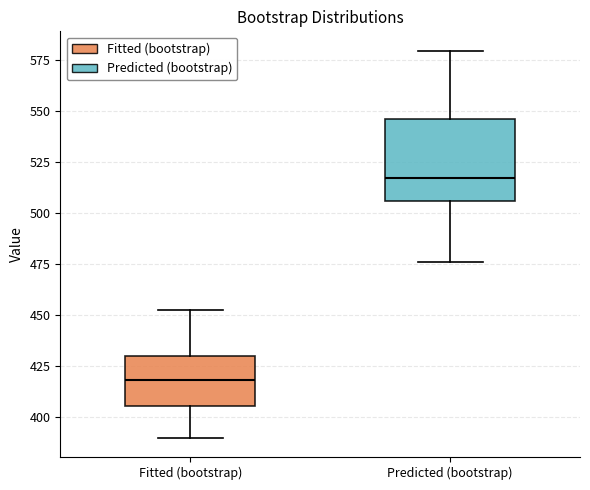

Where does the median line of the box for Predicted (bootstrap) sit on the y-axis? The values are not printed on the chart, so give them approximately, as read against the axis.

515